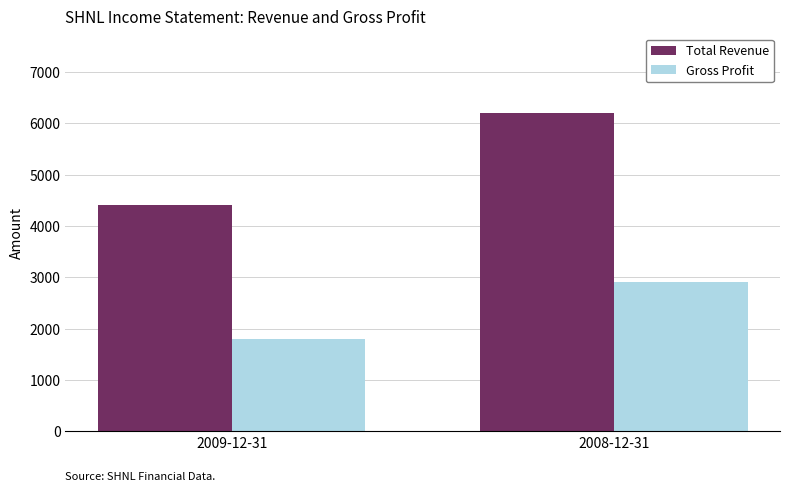

How many bars are there in total?

4